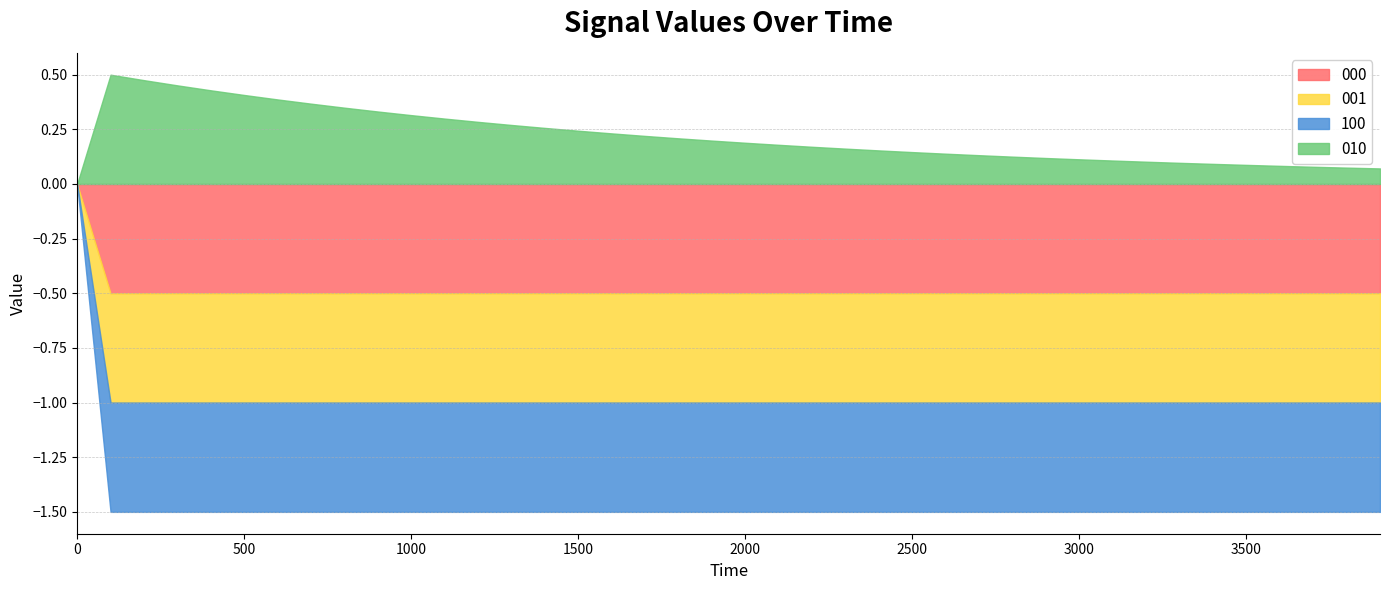

What is the greatest value displayed?

0.5